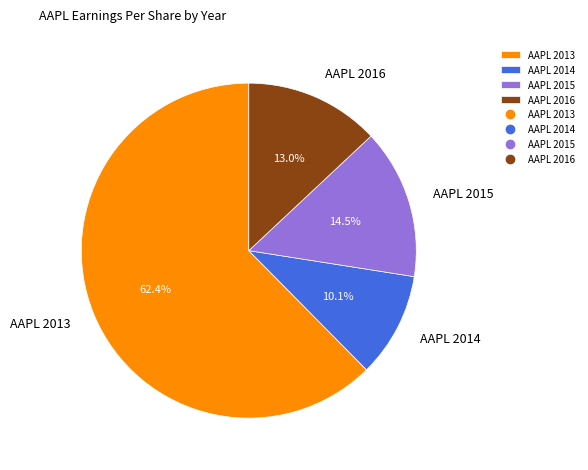

What is the majority slice?

AAPL 2013